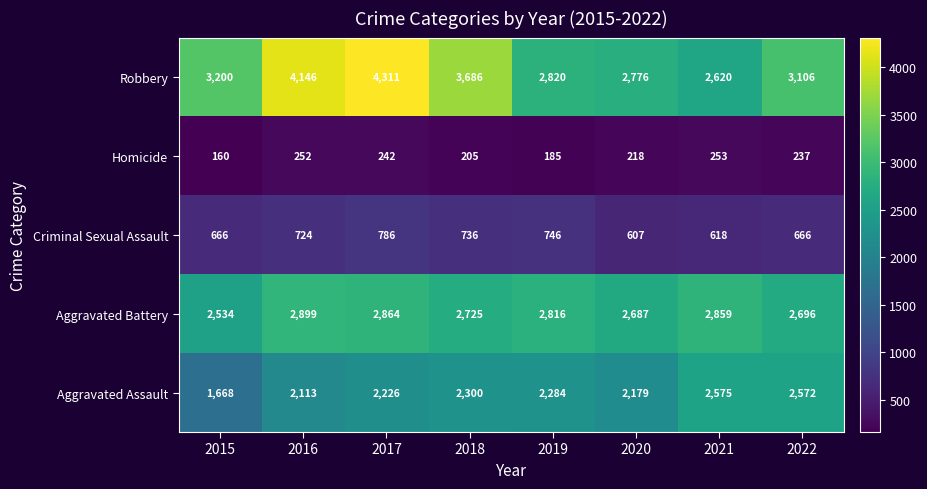

Which series has the largest range (max minus min)?

Robbery